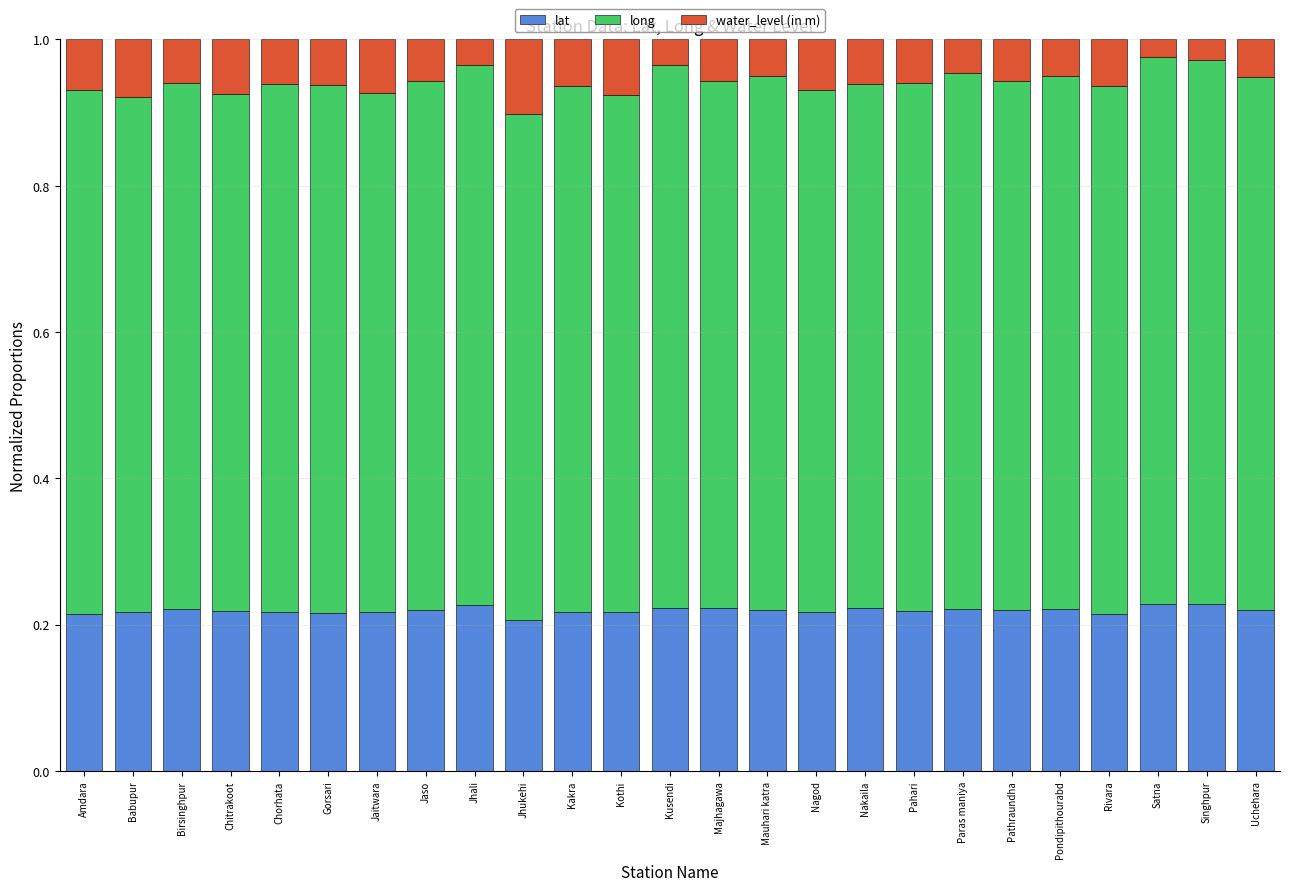

What is the total value across all series at Uchehara?

1.0